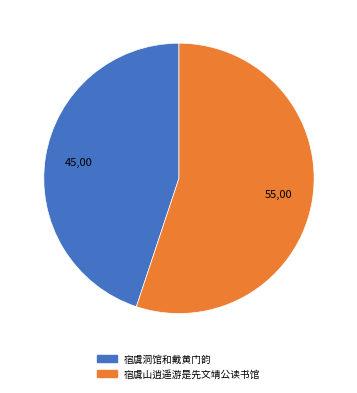

True or false: 宿虞山逍遥游是先文靖公读书馆 accounts for 61% of the total.

False